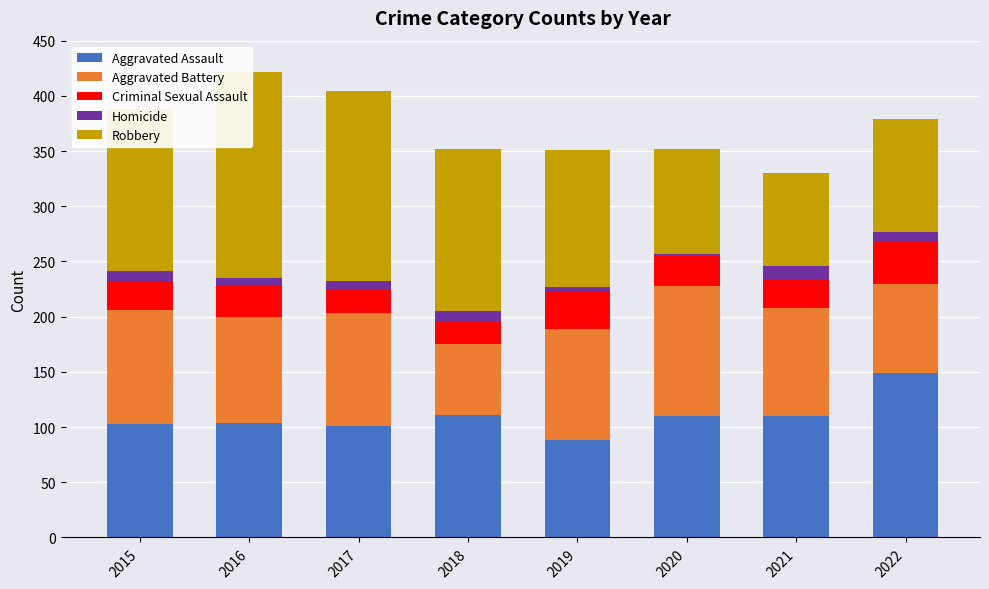

What is the difference between the maximum and minimum values in the Aggravated Battery series?

54